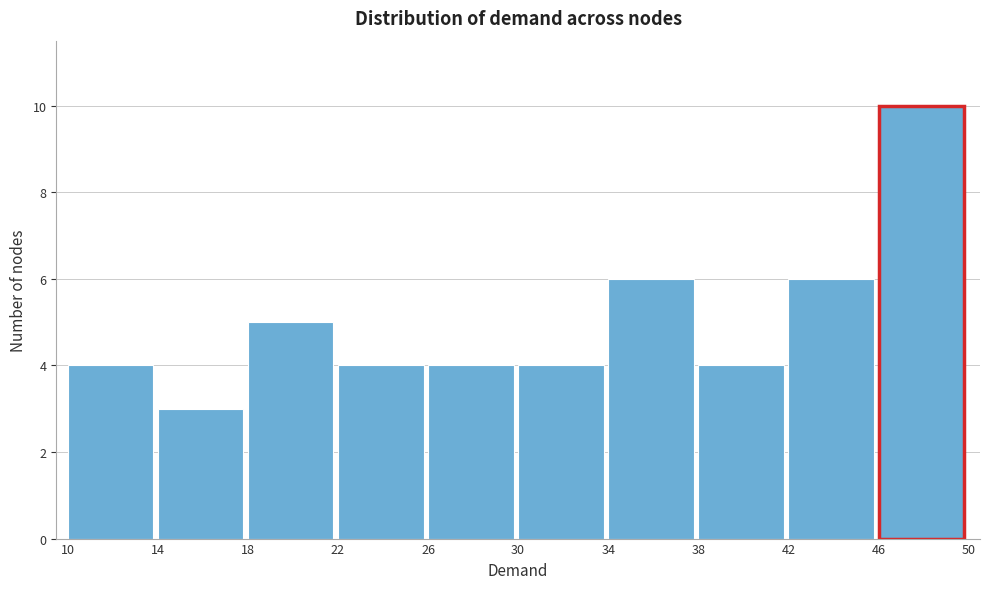

Reading left to right, transcribe this chart: for each bar, give the range it covers on the x-axis and its height. The values are not printed on the chart, so give them approximately, as read against the axis.

10 to 14: 4
14 to 18: 3
18 to 22: 5
22 to 26: 4
26 to 30: 4
30 to 34: 4
34 to 38: 6
38 to 42: 4
42 to 46: 6
46 to 50: 10